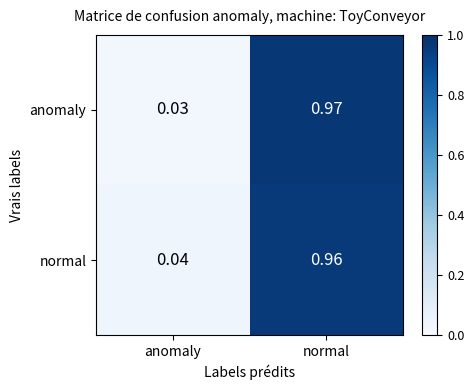

At which category is the sum across all series the highest?

normal